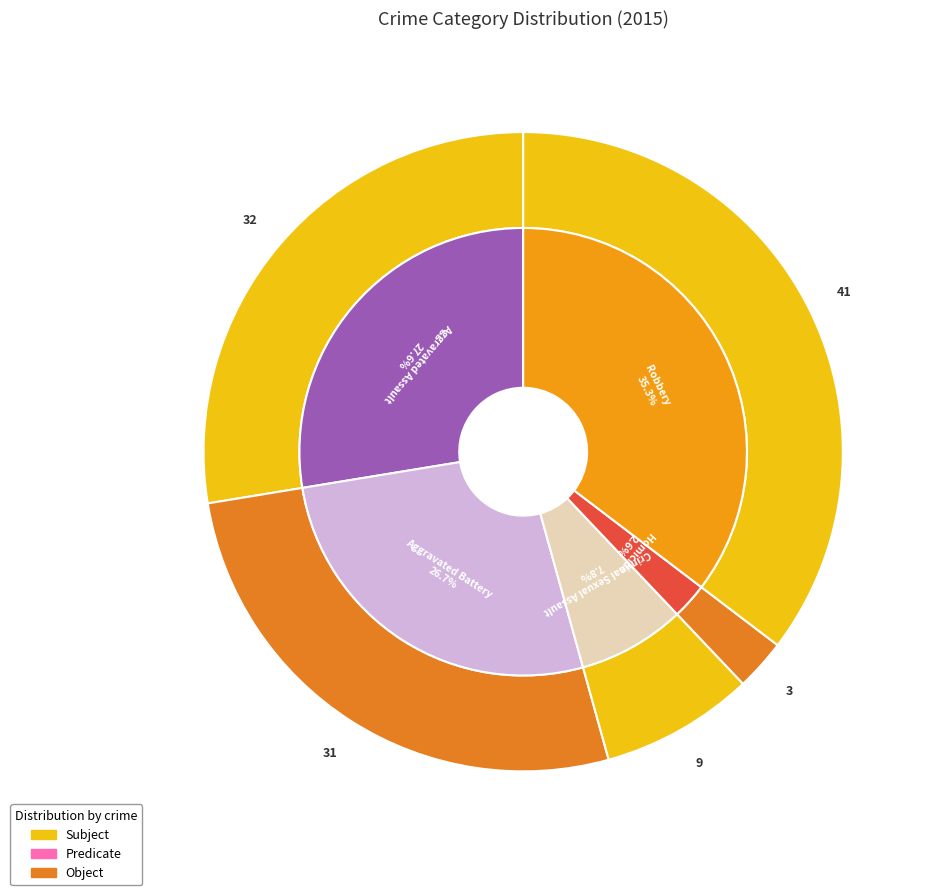

To the nearest percent, what is the difference between the Homicide and Aggravated Battery slice percentages?

24%